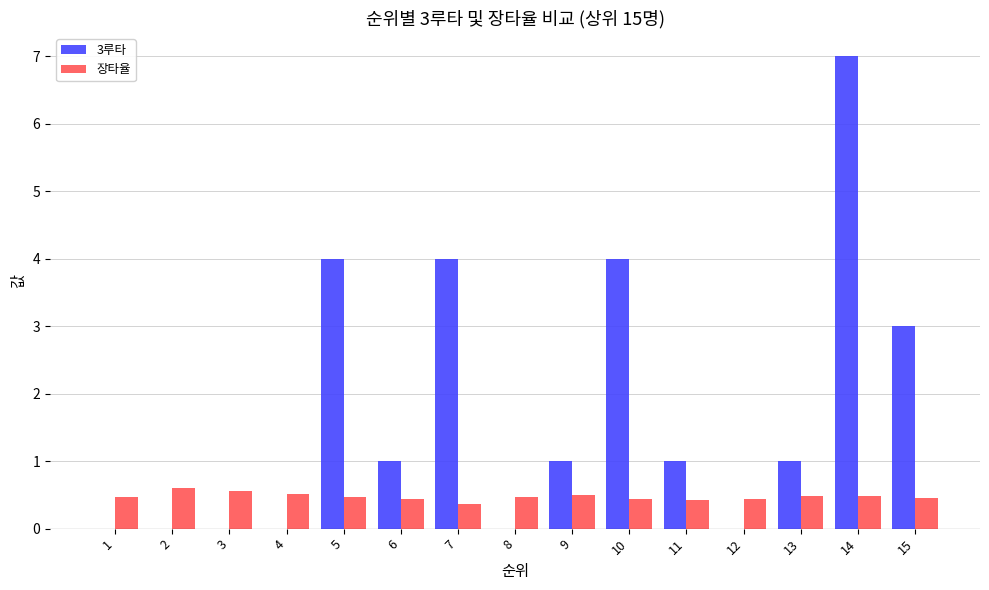

Which series has the largest total across all categories?

3루타